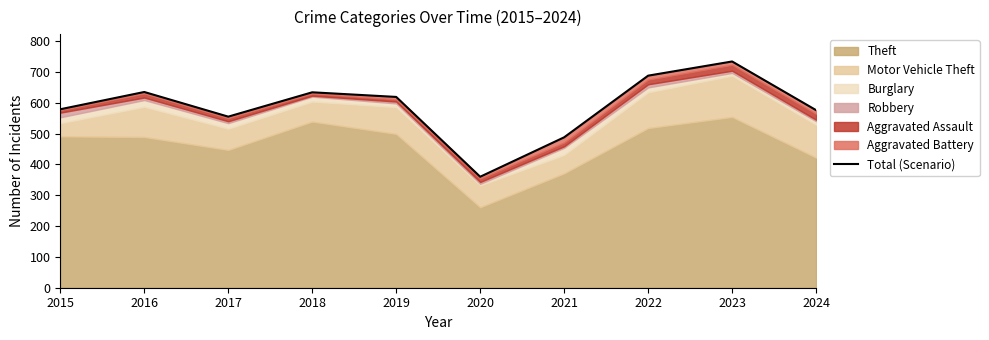

Does the chart display data point markers on the line(s)?

No